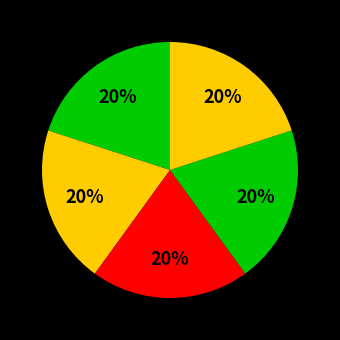

How many slices are in this pie chart?

5